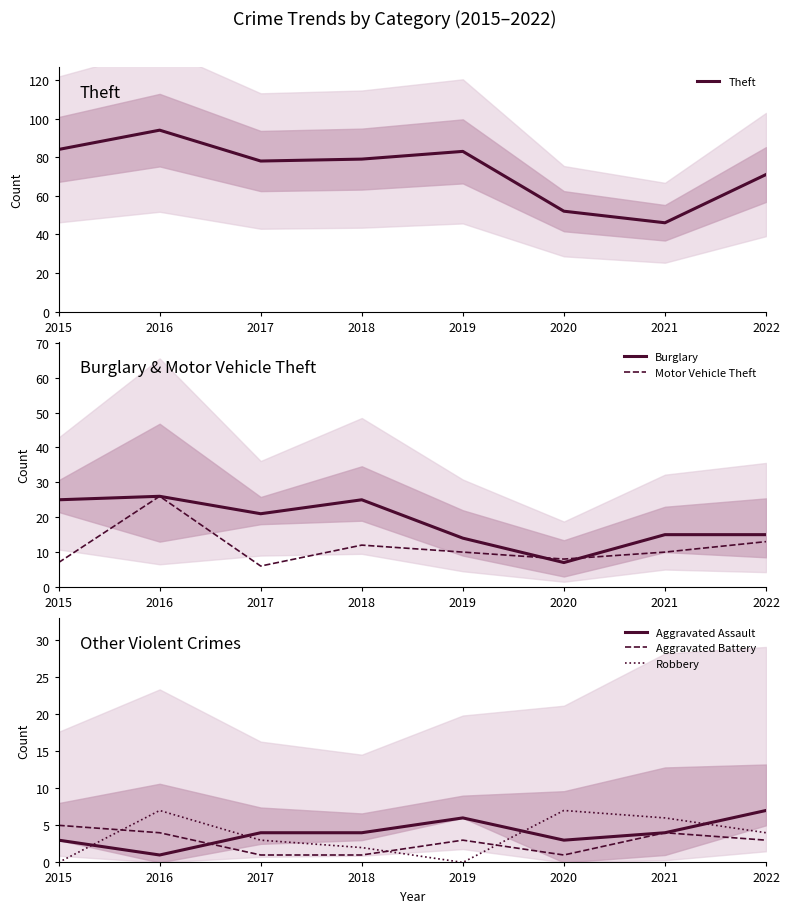

Which series changed the most between 2015 and 2016?

Motor Vehicle Theft